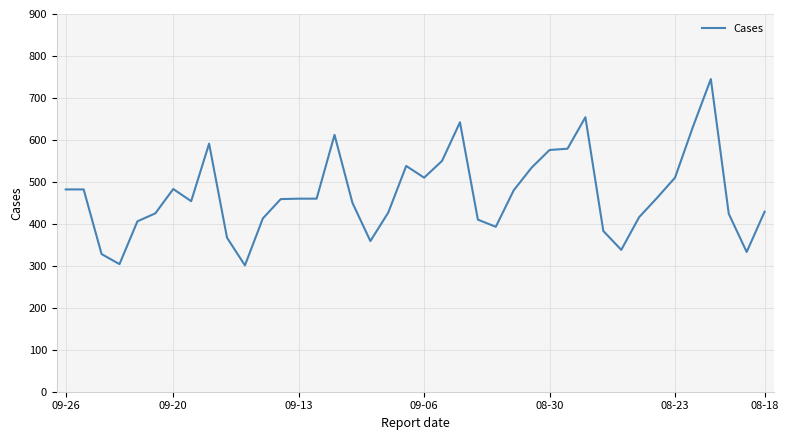

What is the difference between the maximum and minimum values?

444